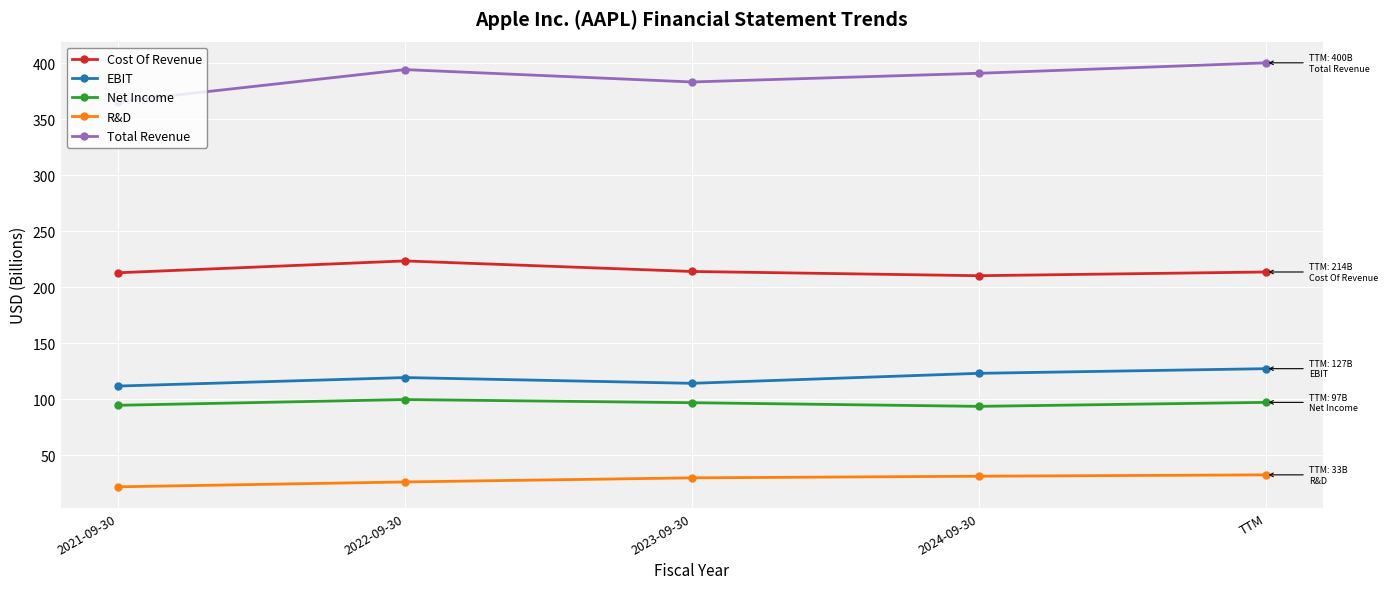

What is the minimum value shown in the chart?

21.9